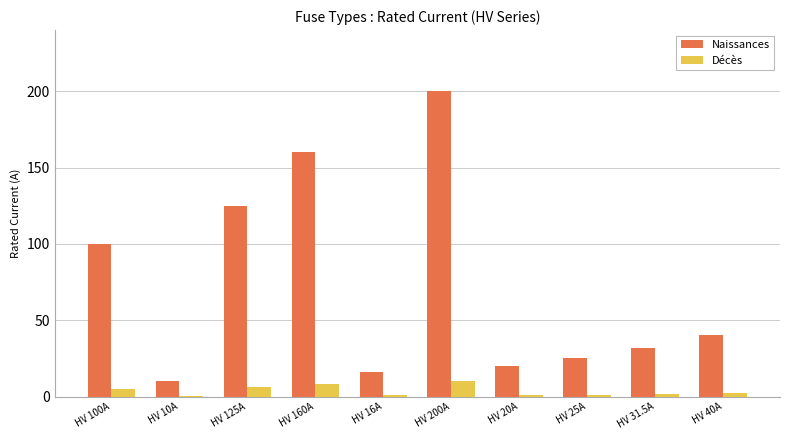

Is it true that Naissances equals 218.5 at HV 160A?

False